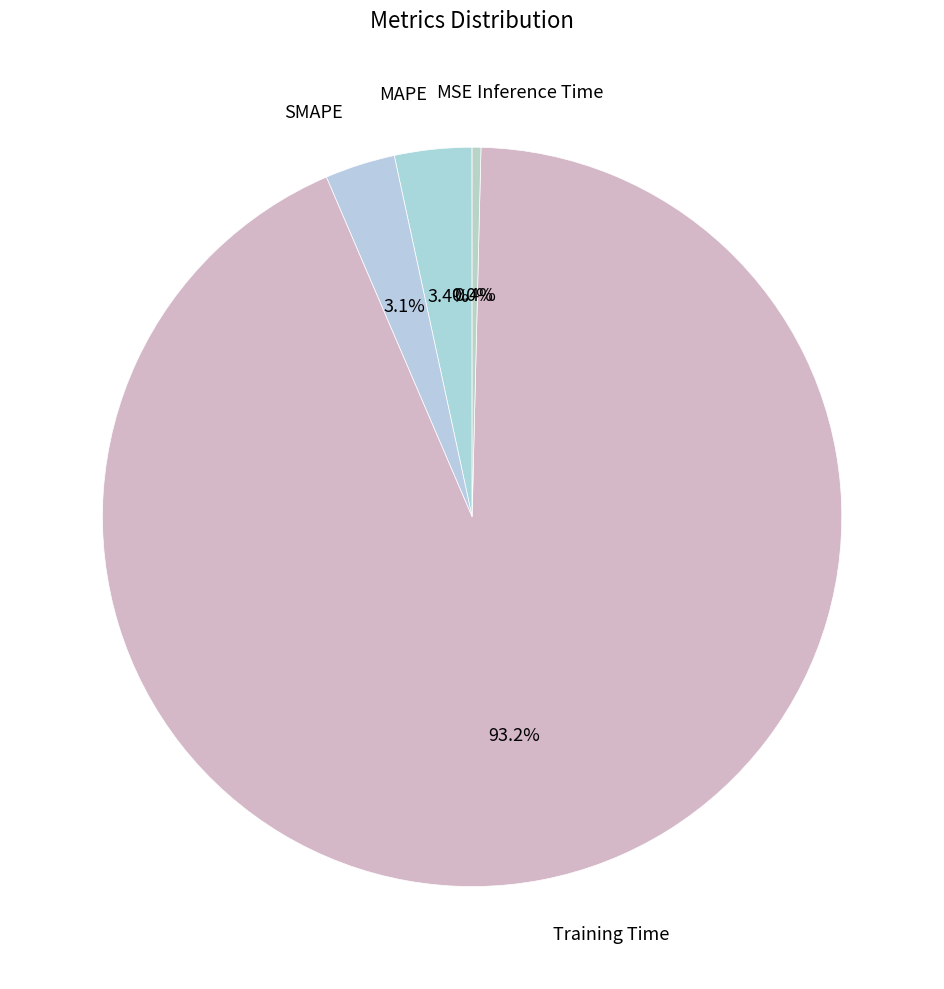

To the nearest percent, what is the difference between the Inference Time and SMAPE slice percentages?

3%